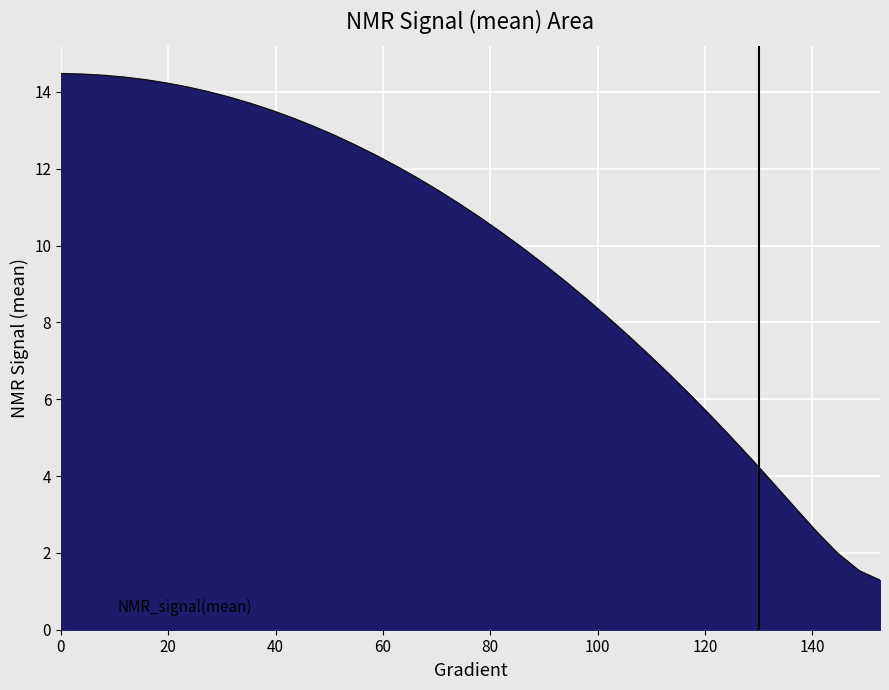

Does the chart display data point markers on the line(s)?

No